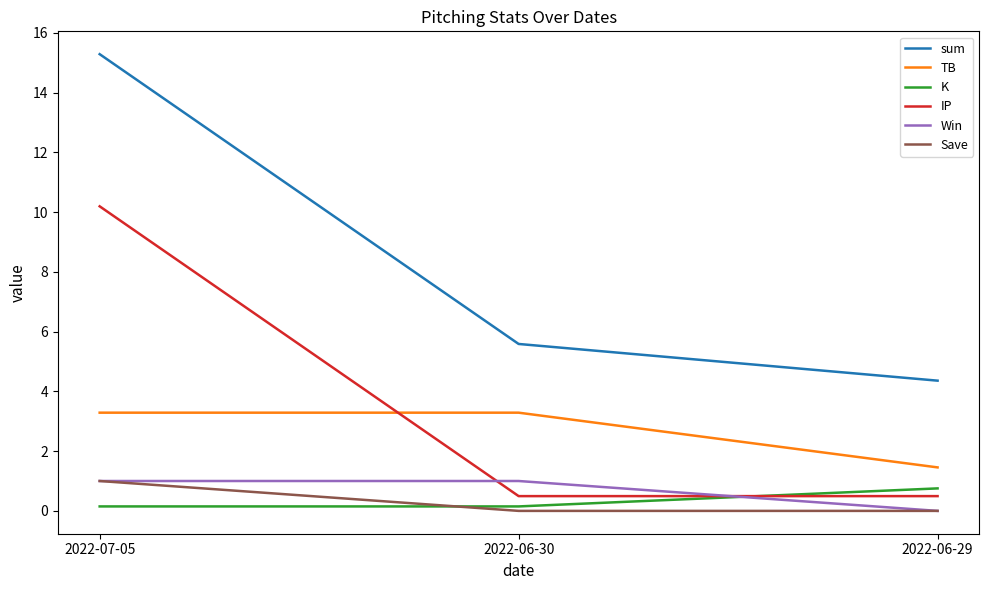

What are all the series names shown in the legend?

sum, TB, K, IP, Win, Save